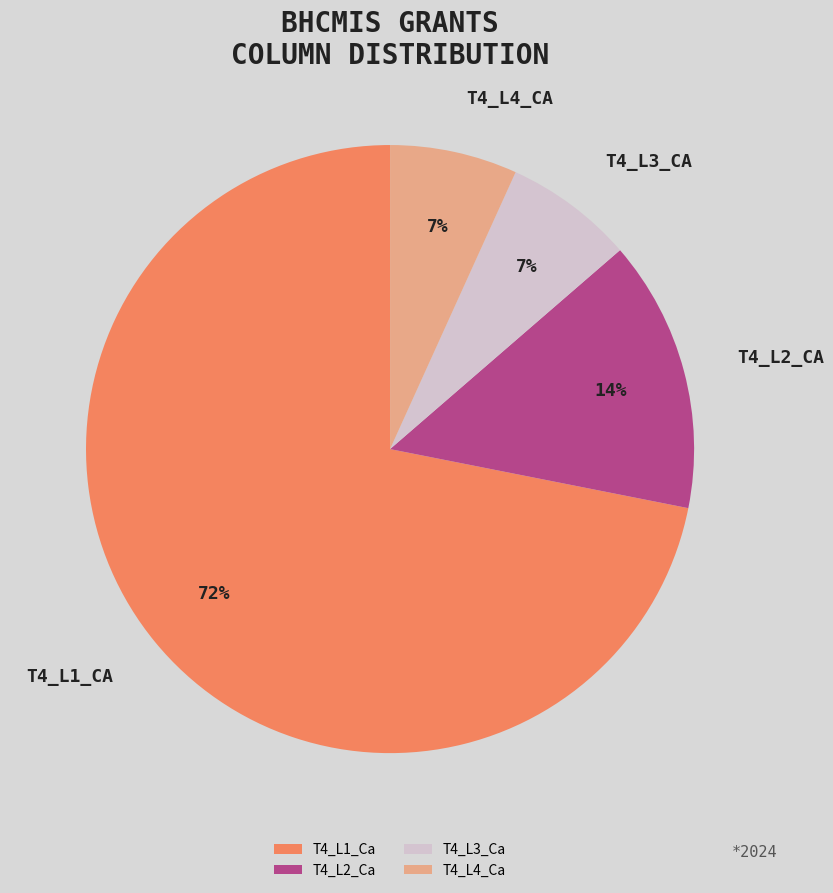

Between T4_L1_Ca and T4_L2_Ca, which is larger?

T4_L1_Ca